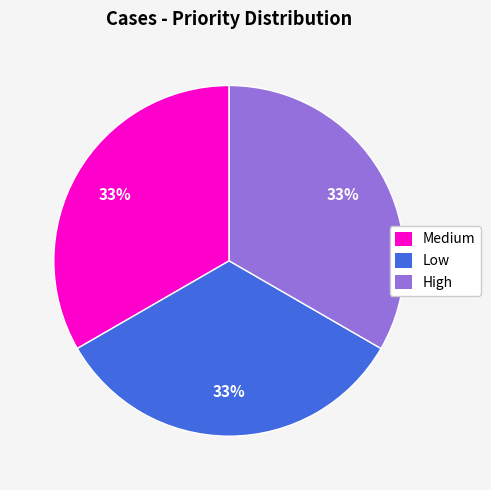

The Low slice represents 1% of the pie. True or false?

False